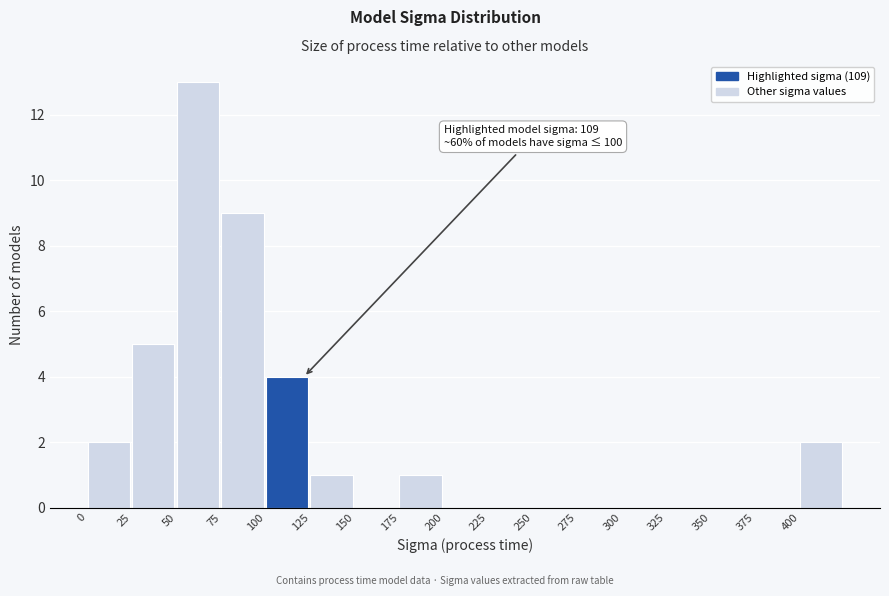

Over which range of the x-axis is the bar tallest?

50 to 75